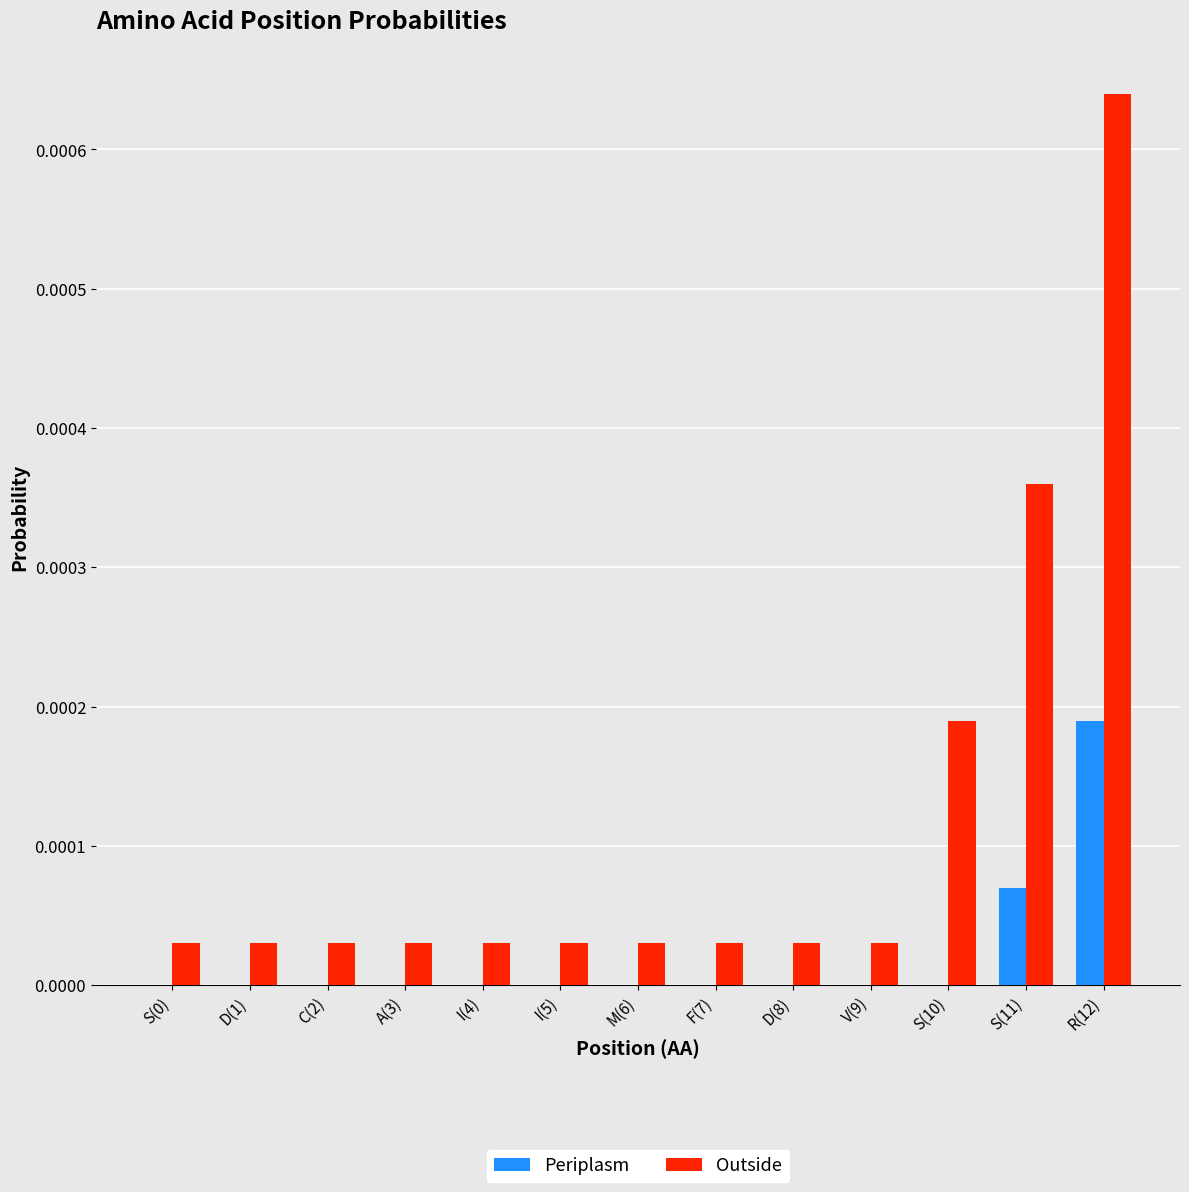

Is it true that Outside equals 0.0 at F(7)?

True